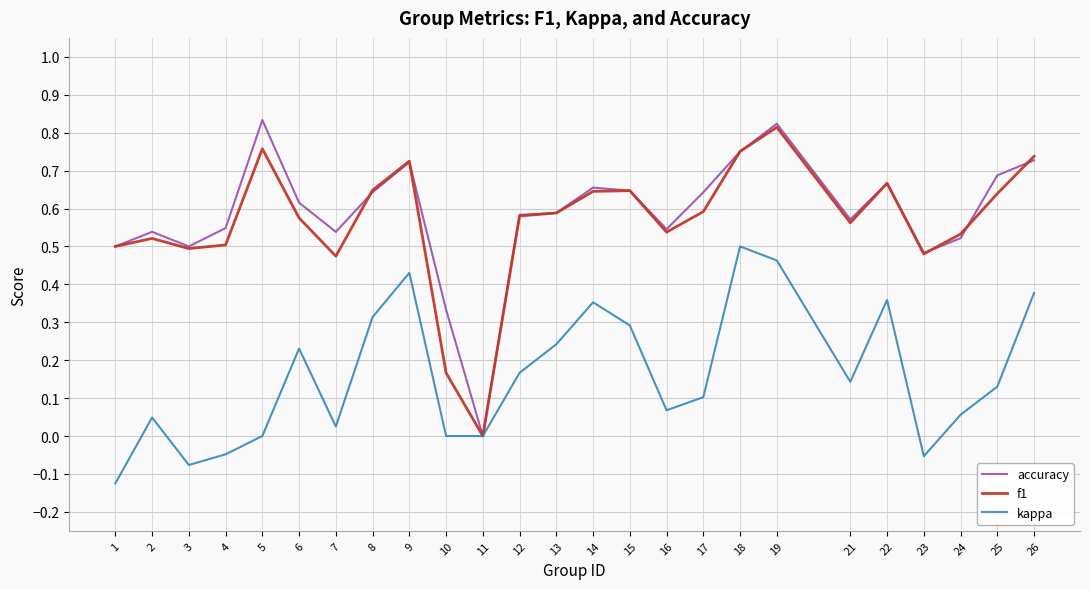

Which series has the widest spread of values?

accuracy